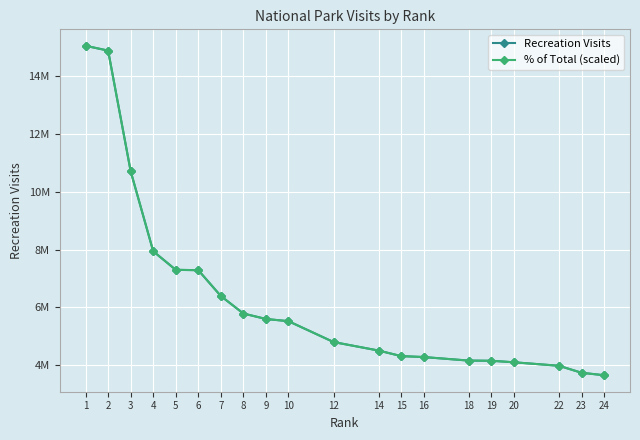

At which label does Recreation Visits reach its minimum?

24